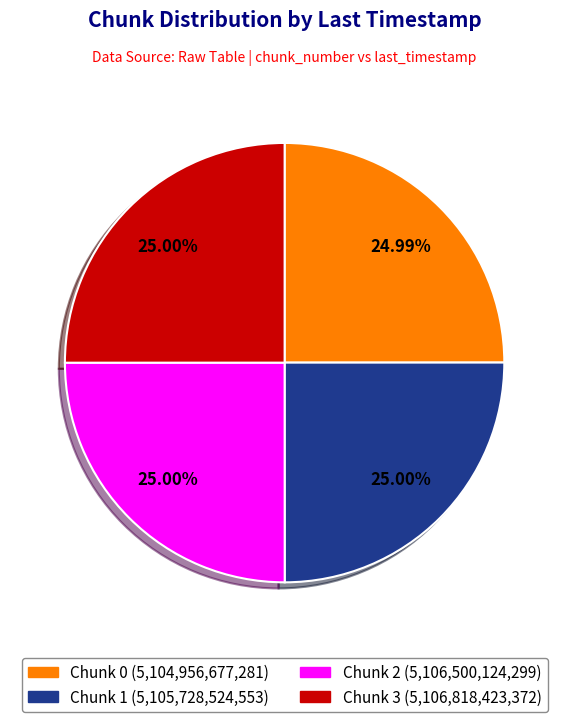

The Chunk 1 slice represents 25% of the pie. True or false?

True